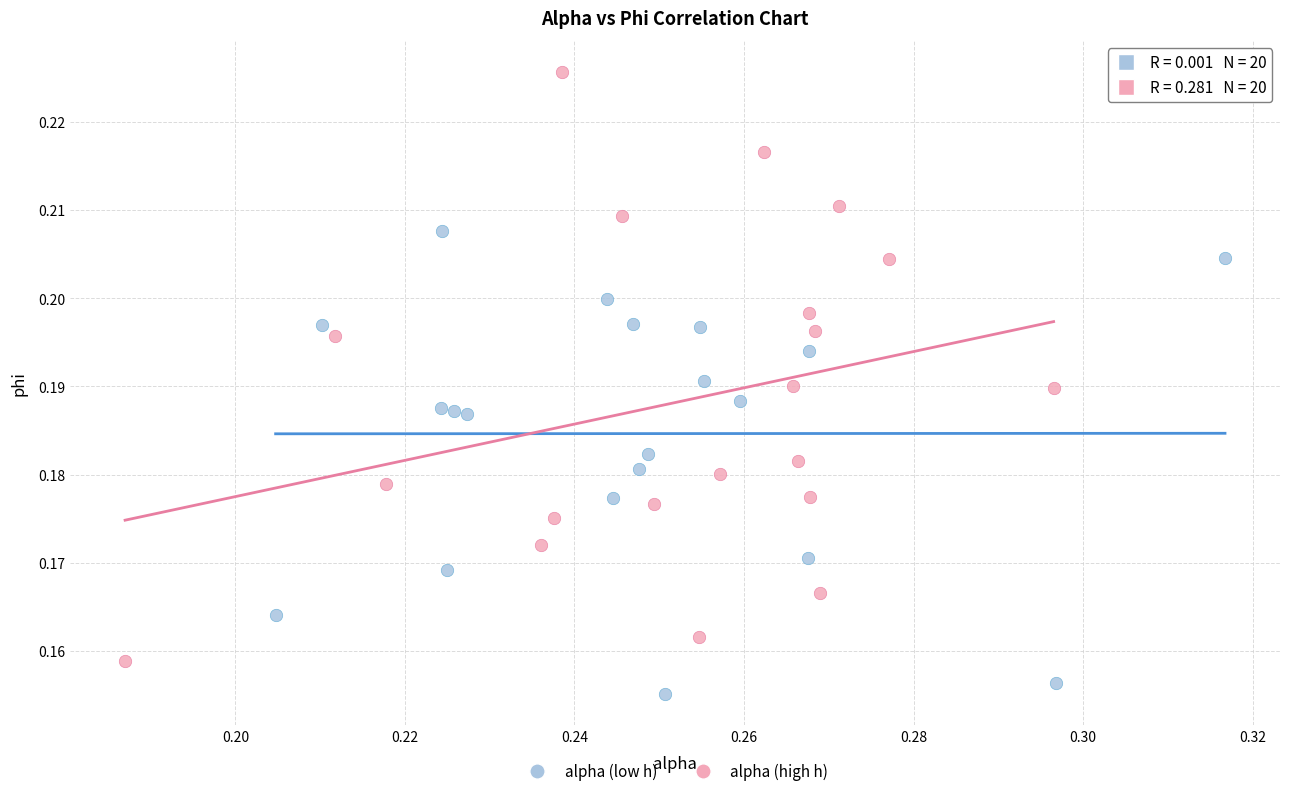

Which series has the largest Y range (max minus min)?

alpha (high h)